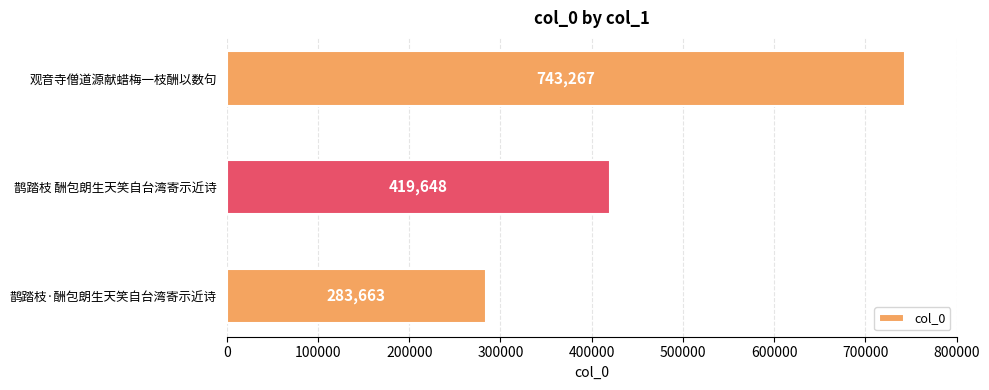

Reading top to bottom, extract all data points from this chart.

743267	419648	283663